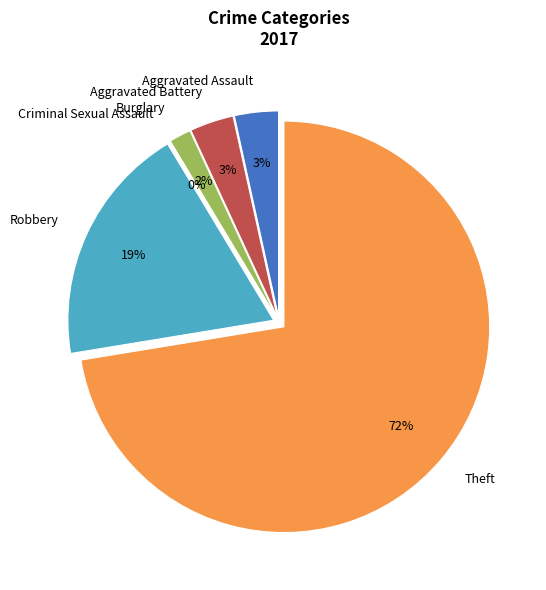

Is it true that Robbery is 34% of the pie?

False